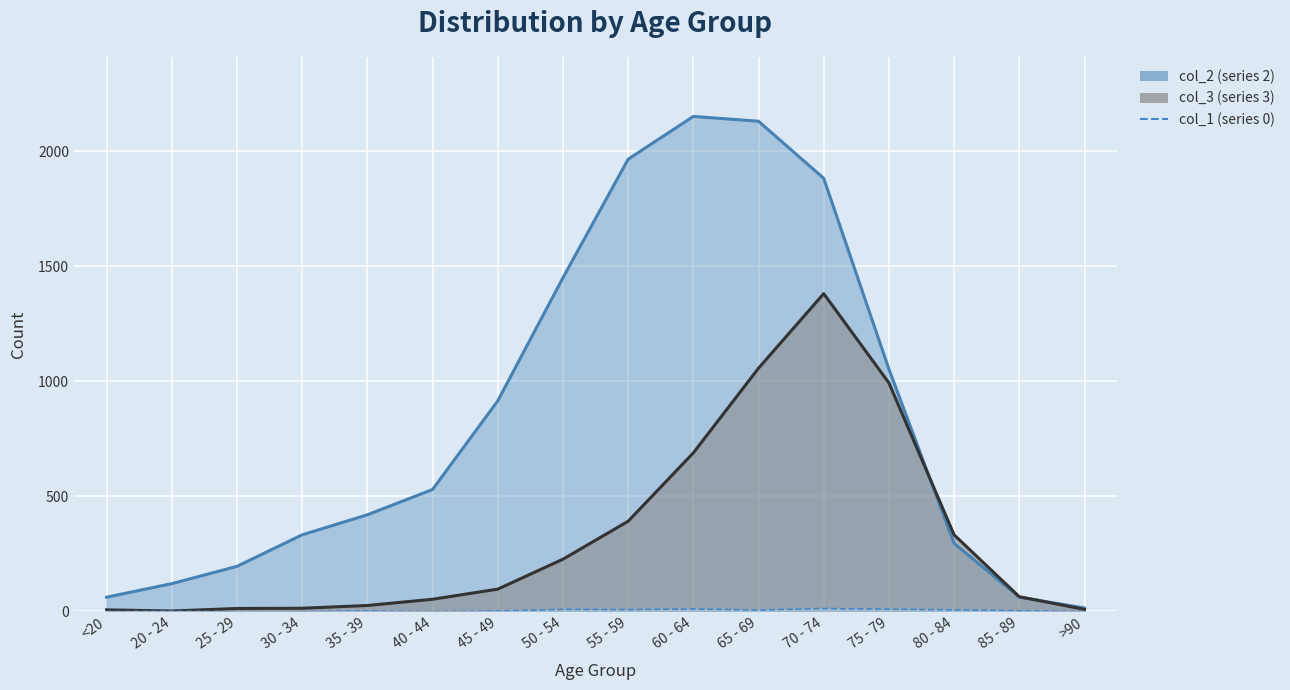

Is the value of col_3 (series 3) at 80 - 84 greater than the value of col_2 (series 2) at 70 - 74?

No